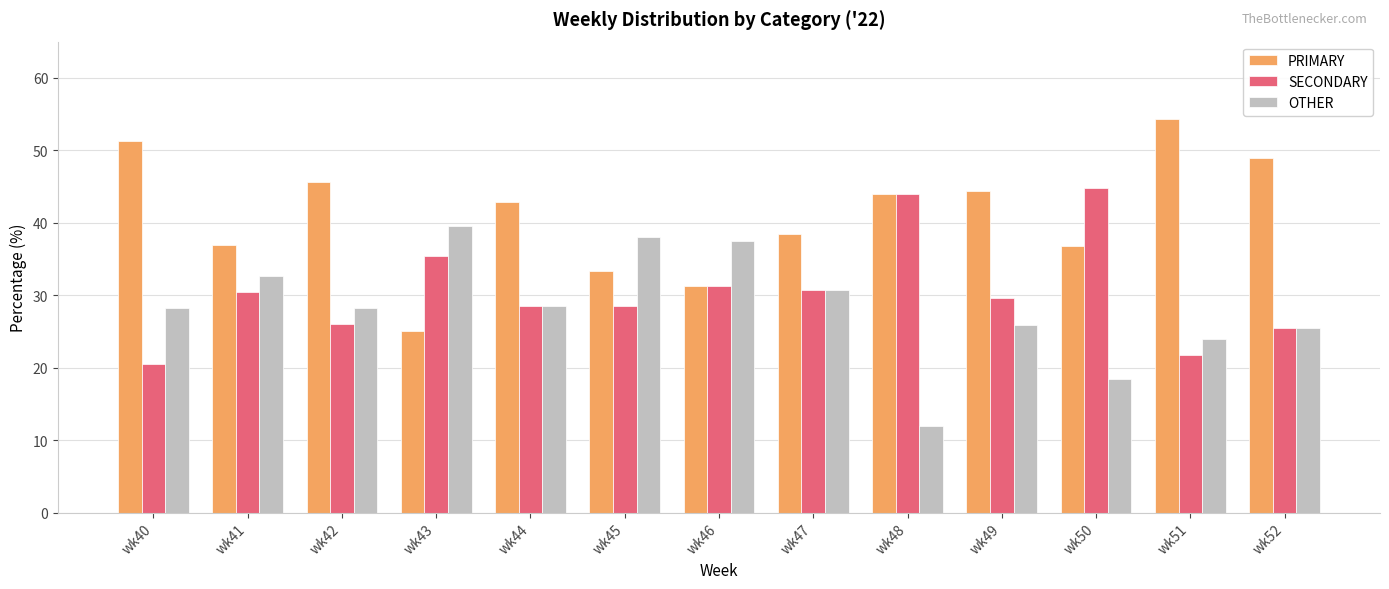

The value of SECONDARY at wk40 is 20.5. True or false?

True